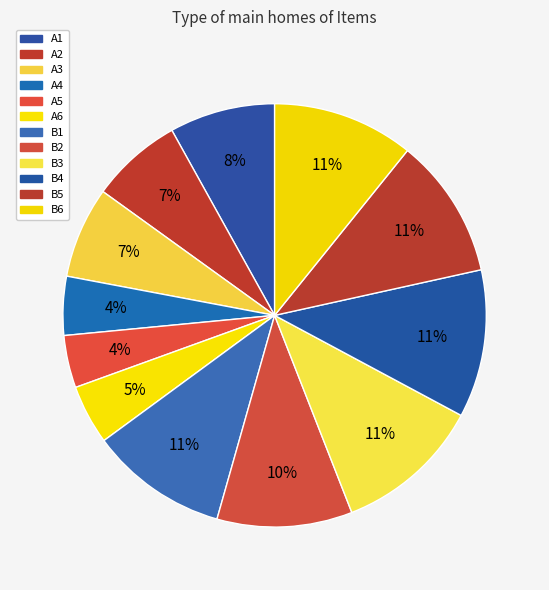

How many segments does this pie chart have?

12